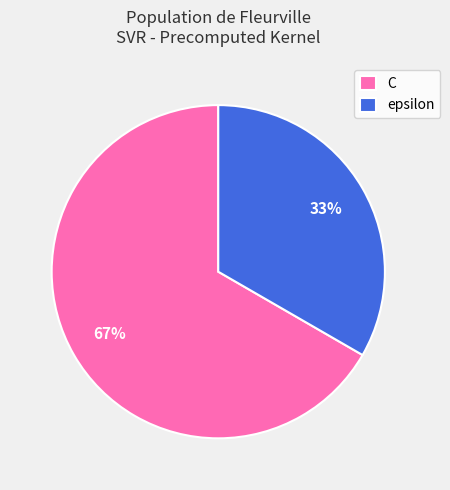

True or false: C accounts for 56% of the total.

False